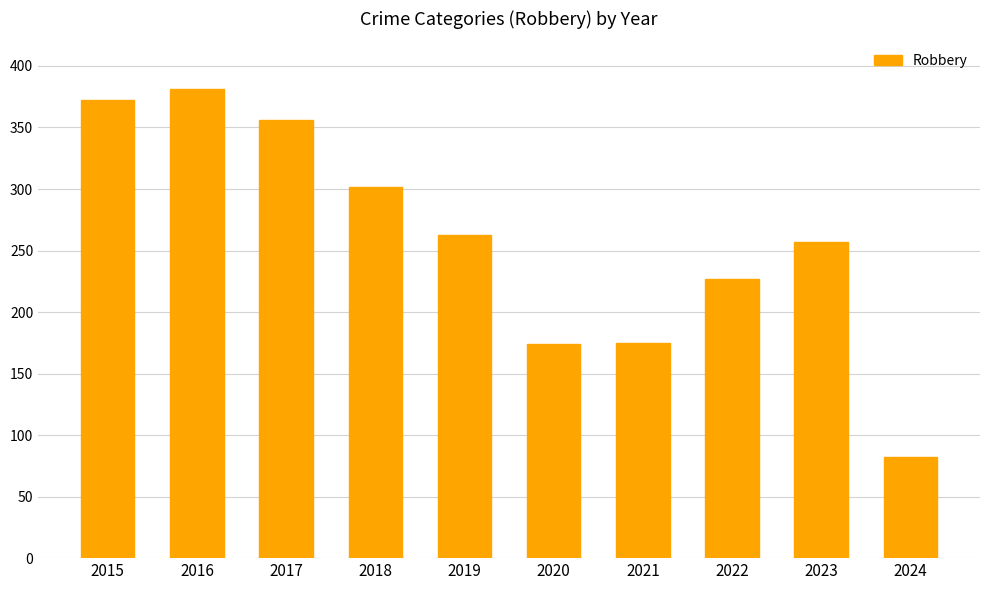

How many bars are there in total?

10